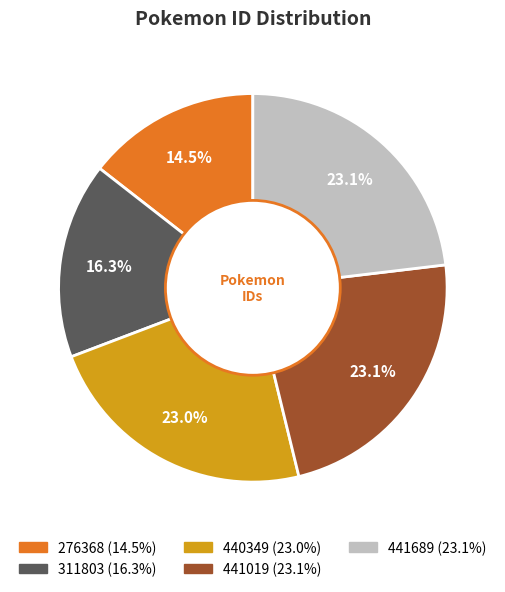

Is there any slice that represents more than half of the pie?

No